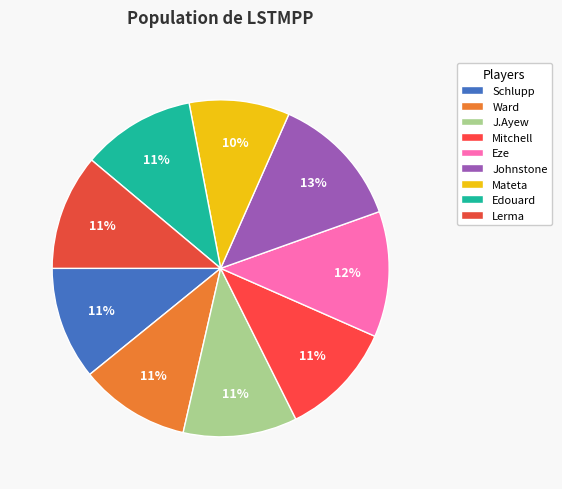

How many slices are in this pie chart?

9